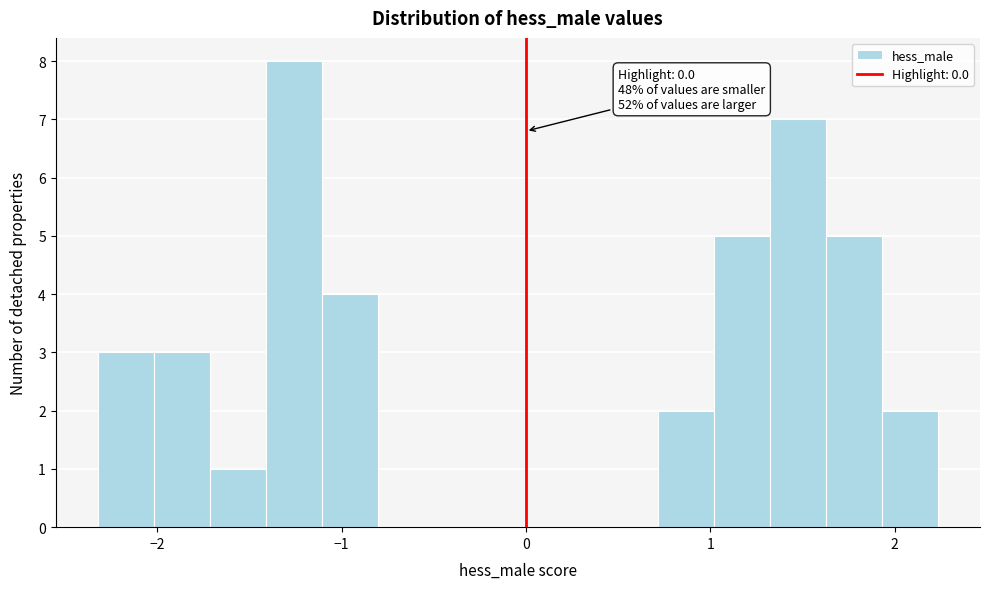

Read against the x-axis, roughly where is the centre of the tallest bar?

-1.3